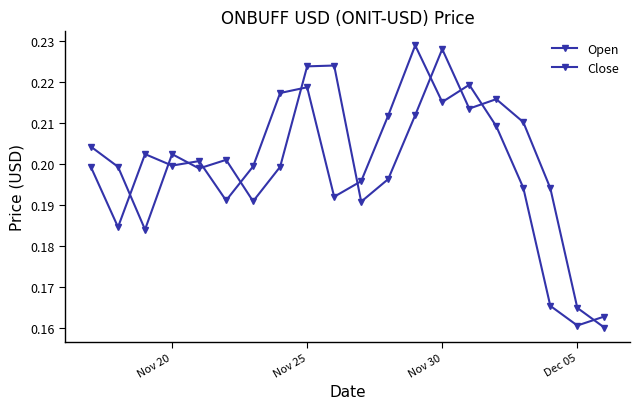

Reading left to right, extract all data points from this chart.

Open: 0.2	0.2	0.2	0.2	0.2	0.2	0.2	0.2	0.2	0.2	0.2	0.2	0.2	0.2	0.2	0.2	0.2	0.2	0.2	0.2
Close: 0.2	0.2	0.2	0.2	0.2	0.2	0.2	0.2	0.2	0.2	0.2	0.2	0.2	0.2	0.2	0.2	0.2	0.2	0.2	0.2